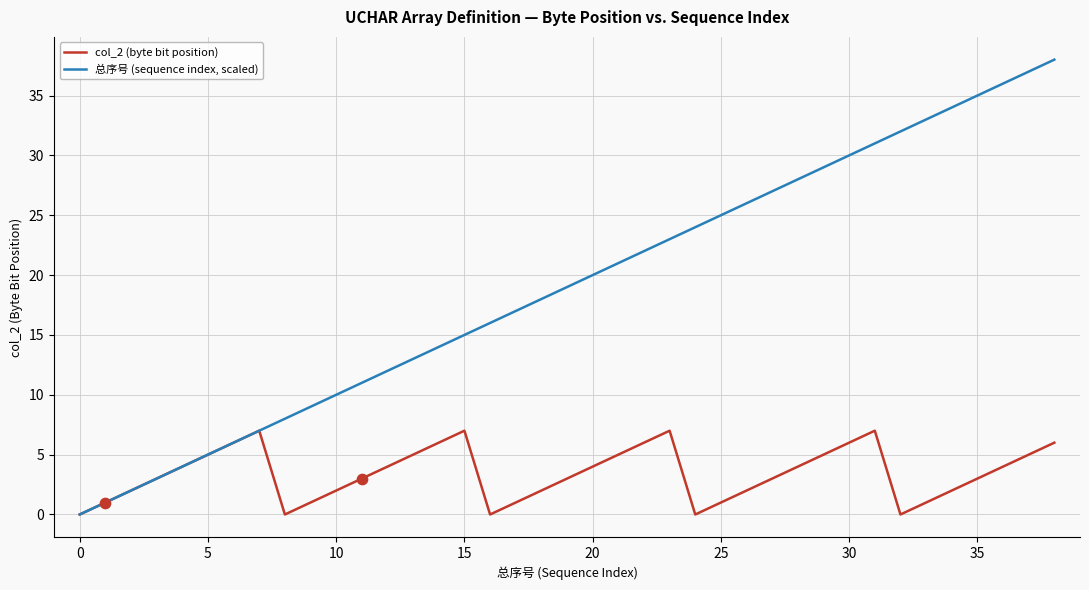

What are all the series names shown in the legend?

col_2 (byte bit position), 总序号 (sequence index, scaled)